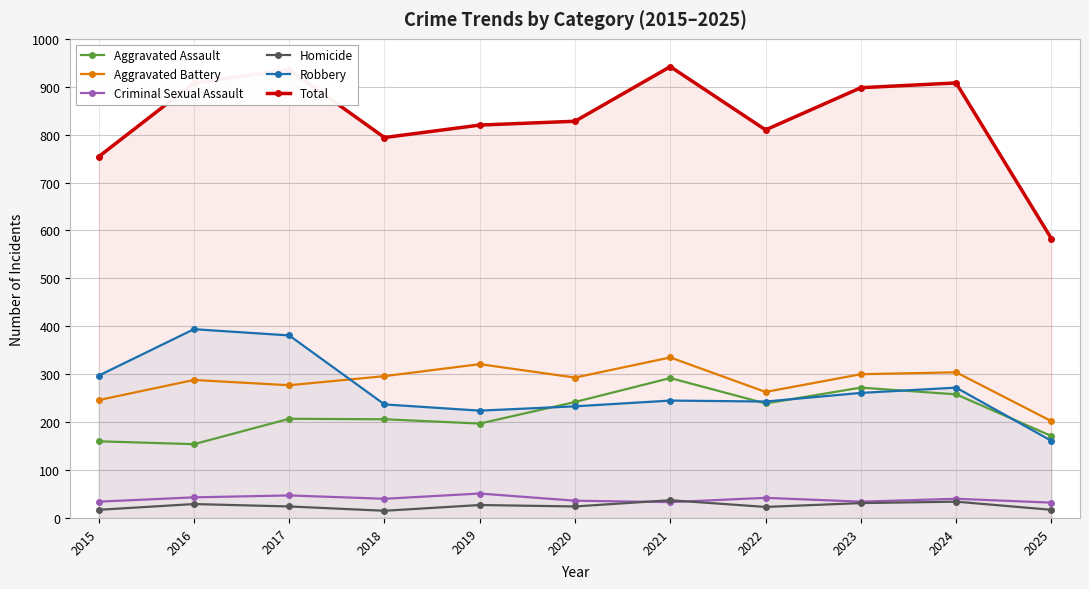

True or false: Aggravated Assault and Homicide cross at least once.

False